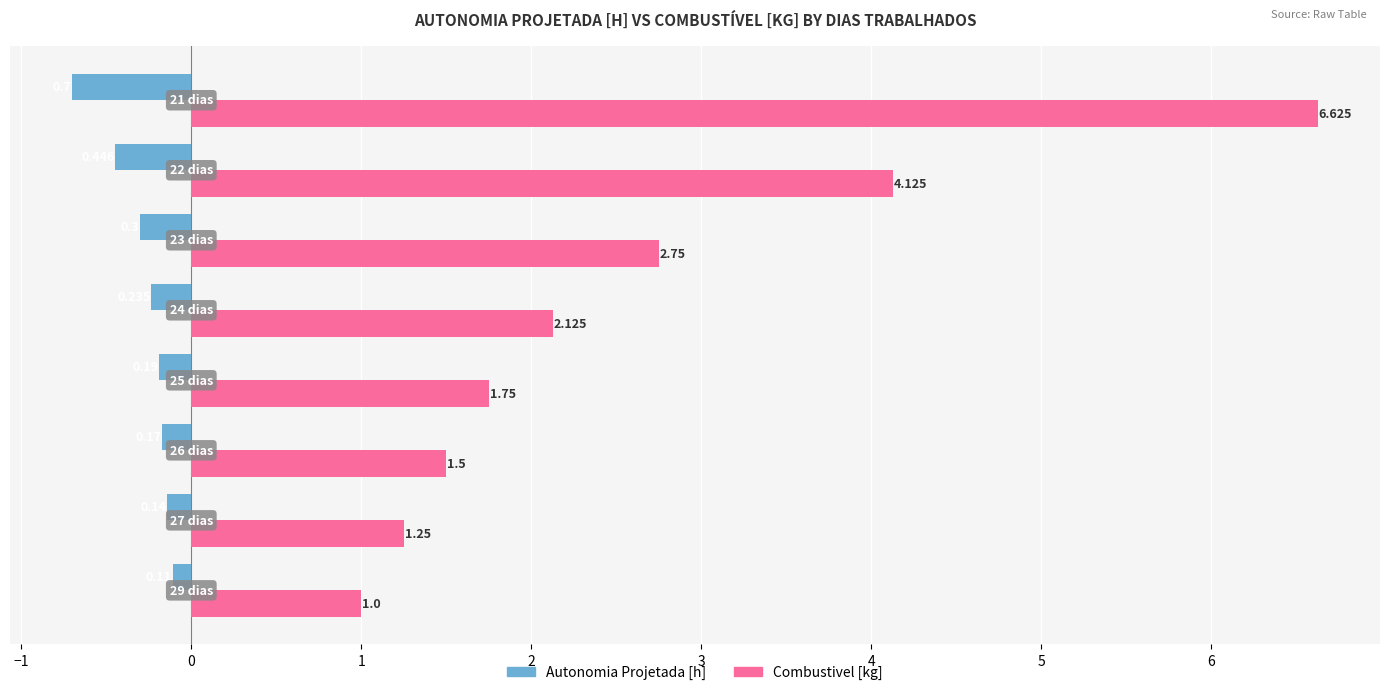

Rank the series by their maximum value, from highest to lowest.

Combustivel [kg], Autonomia Projetada [h]